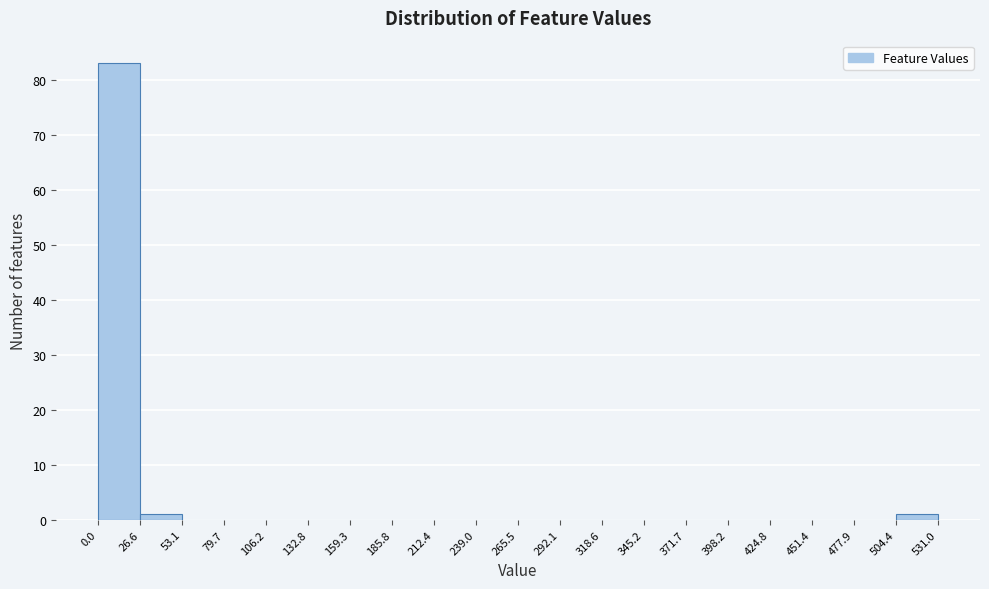

Which range on the x-axis has the tallest bar?

0.0 to 26.6